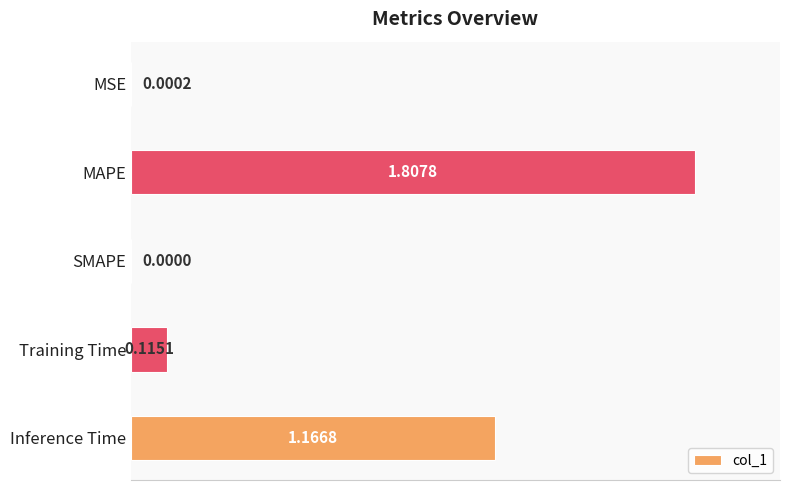

Are the bars horizontal?

Yes